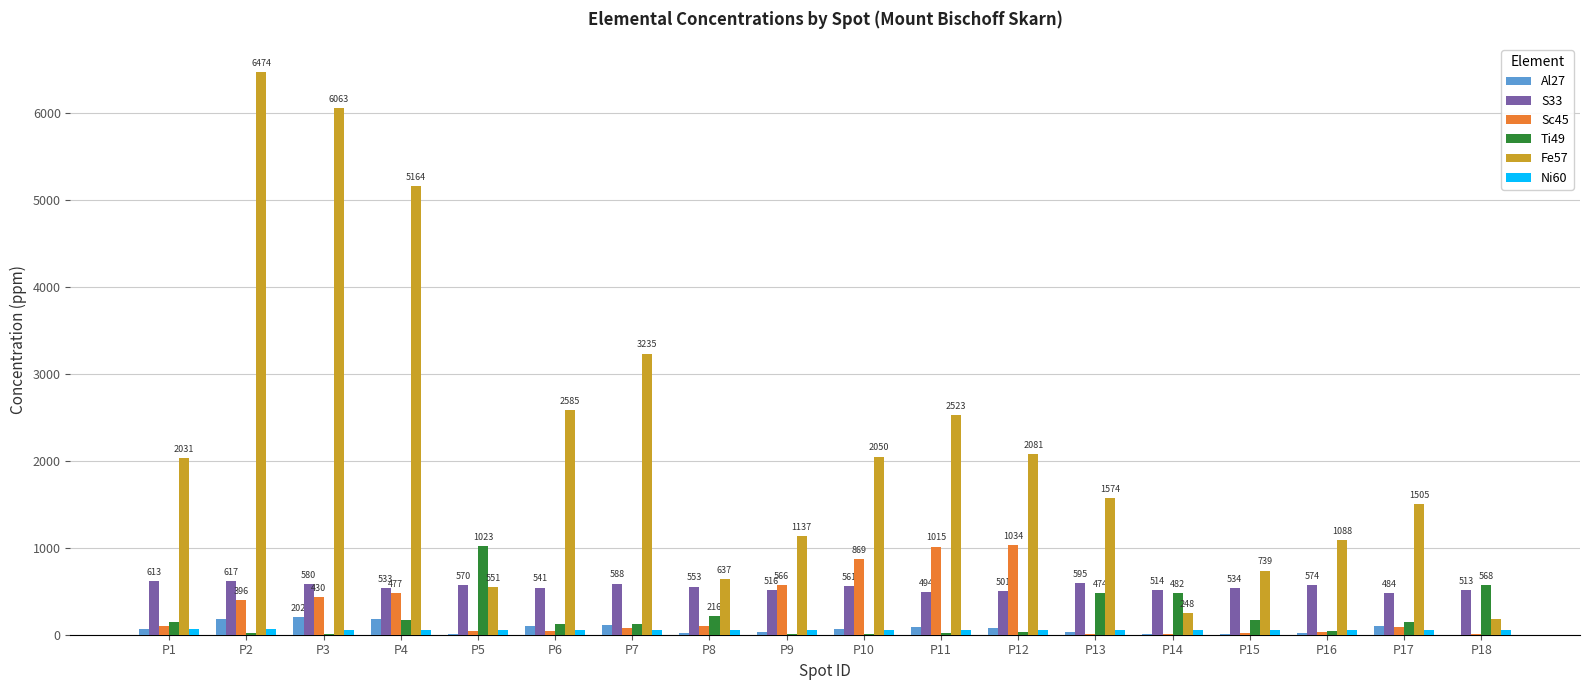

What is the sum of all Fe57 values?

39870.5